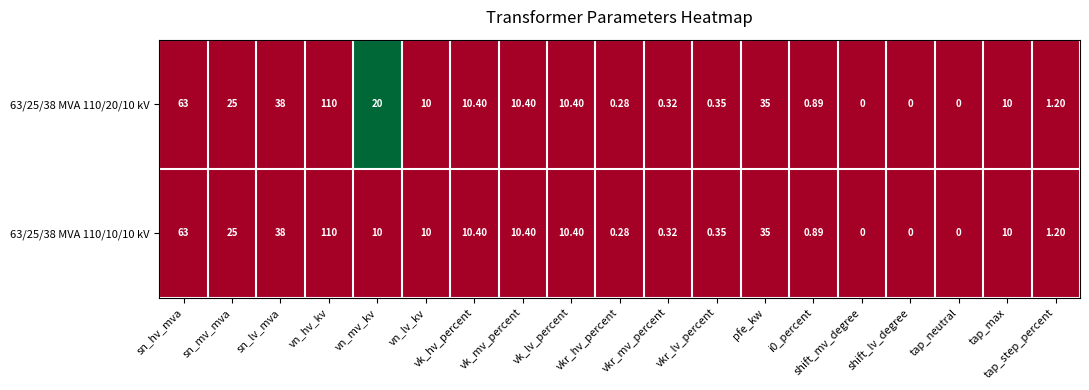

Is the value of 63/25/38 MVA 110/20/10 kV at vkr_hv_percent greater than the value of 63/25/38 MVA 110/10/10 kV at tap_max?

No